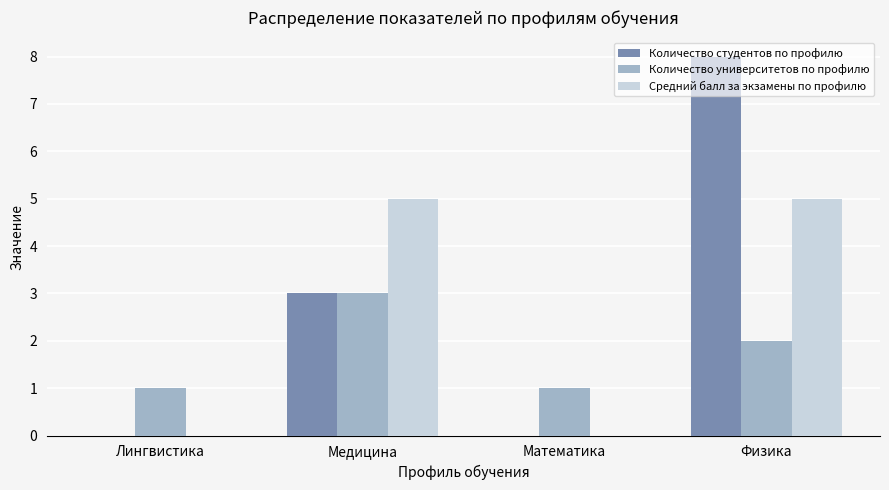

How many categories are shown in the chart?

4